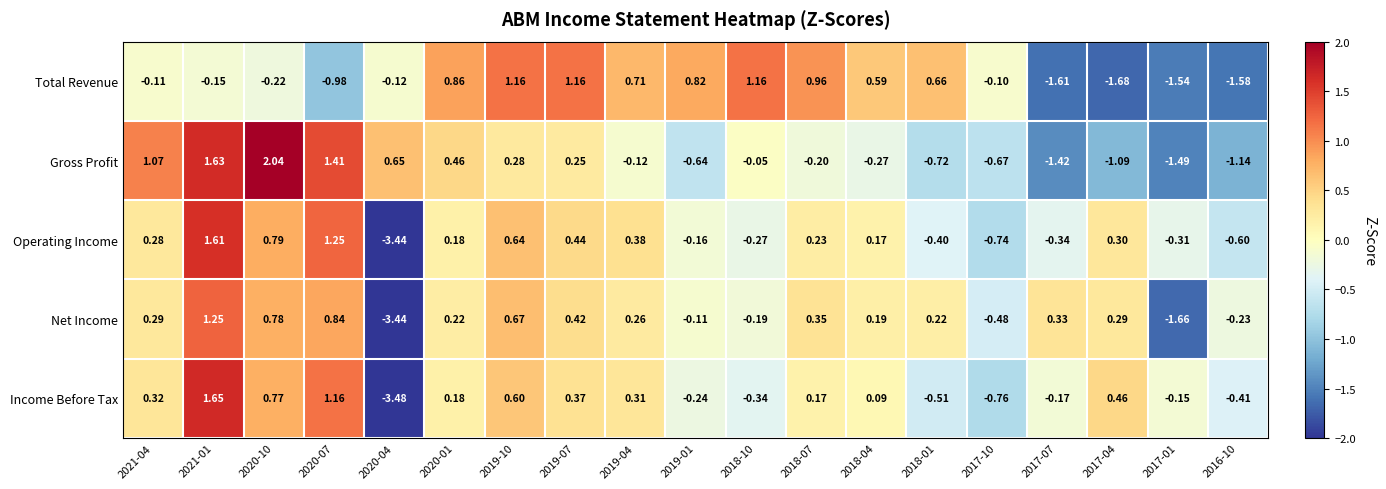

Which series has the largest range (max minus min)?

Income Before Tax